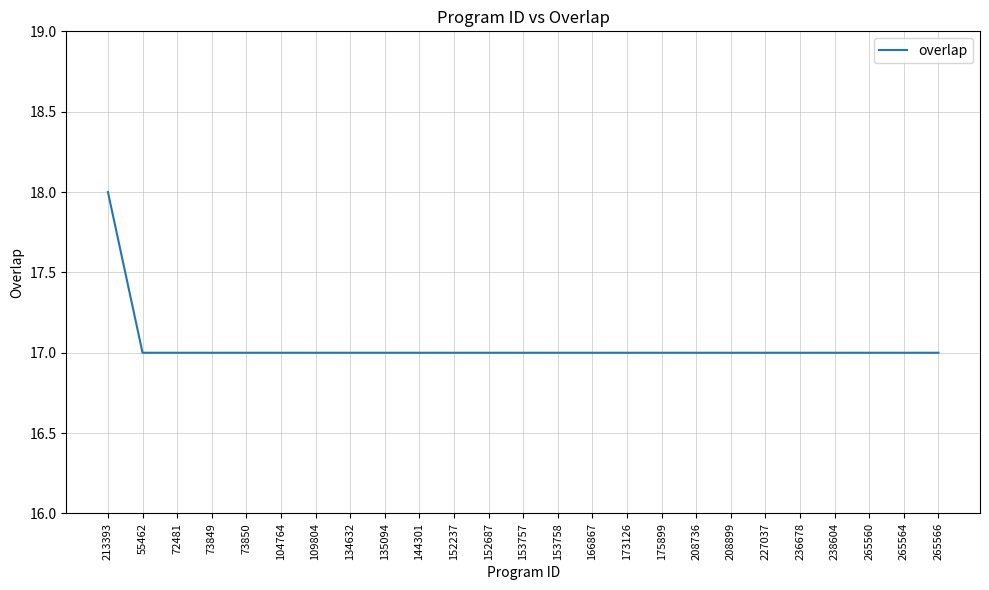

The value at 73850 is 17. True or false?

True